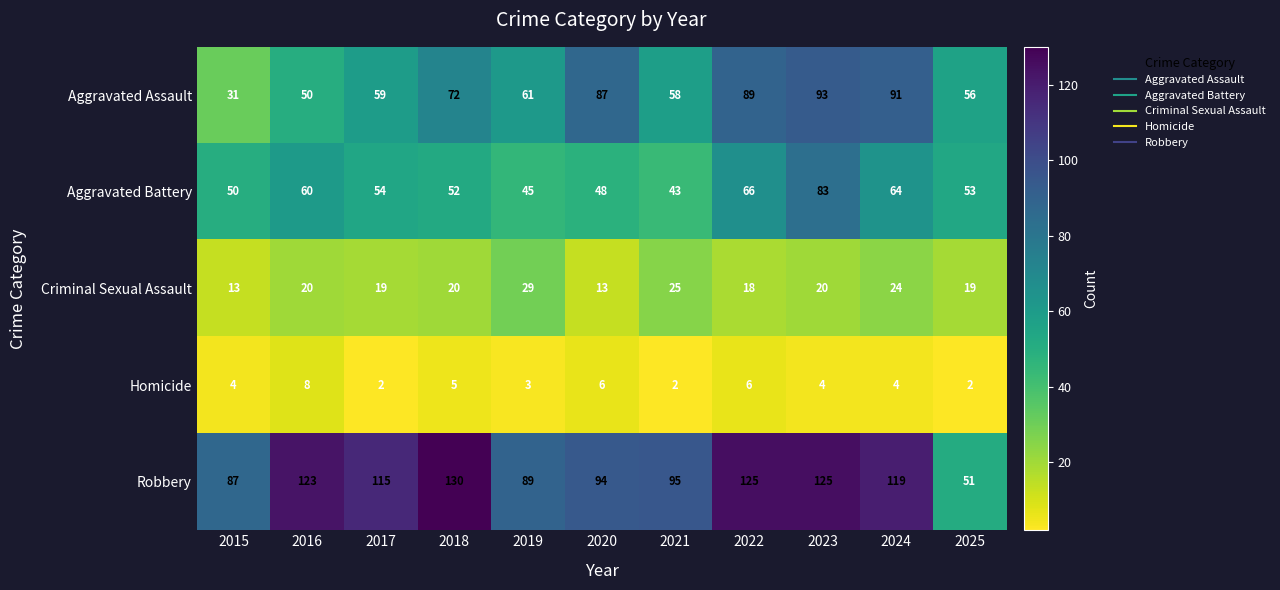

At how many categories does at least one series exceed 12?

11